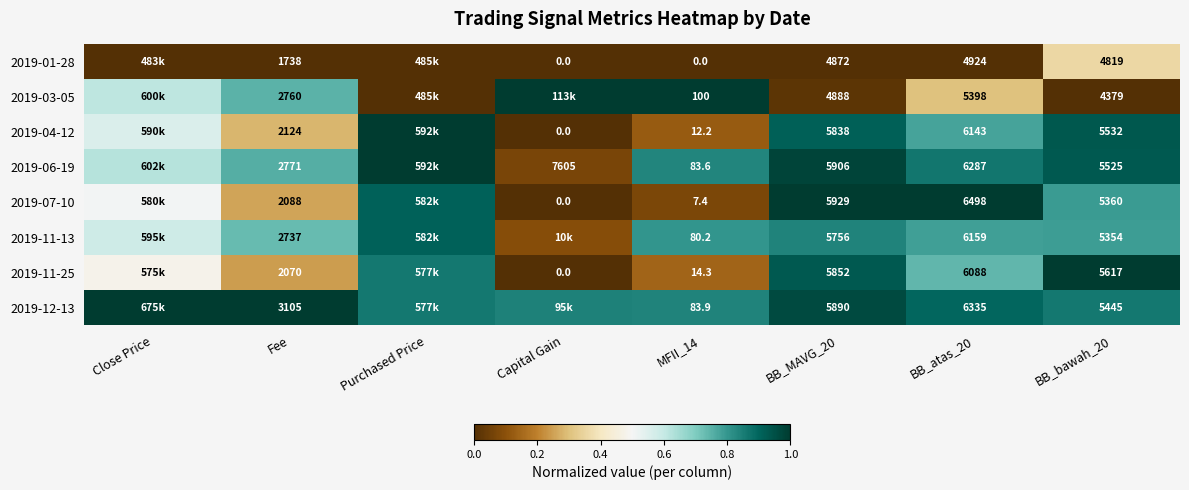

Is the value of 2019-12-13 at Fee greater than the value of 2019-01-28 at Fee?

Yes